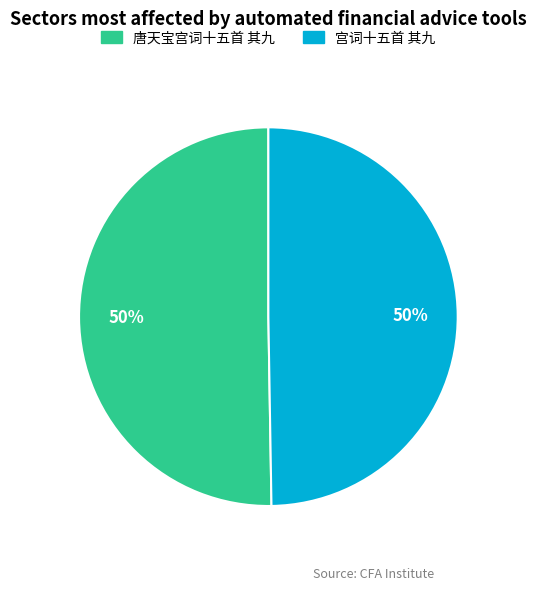

Do 唐天宝宫词十五首 其九 and 宫词十五首 其九 together represent more than half of the pie?

Yes